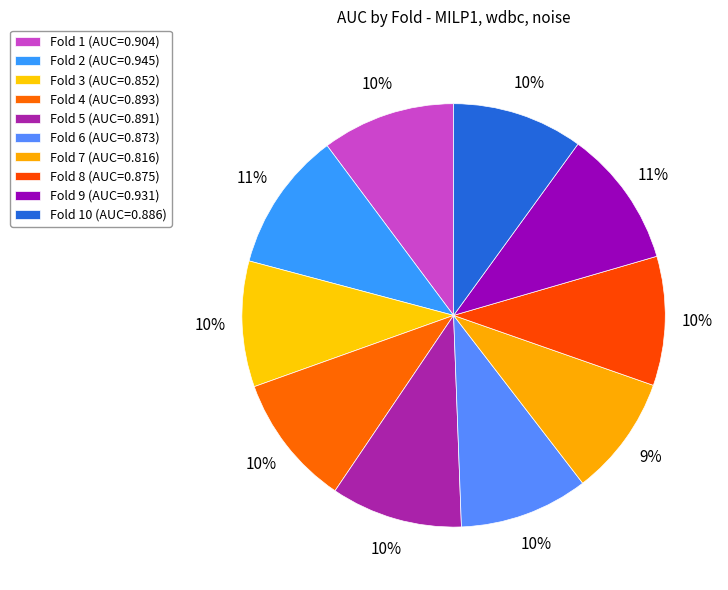

Count the number of slices in the pie.

10